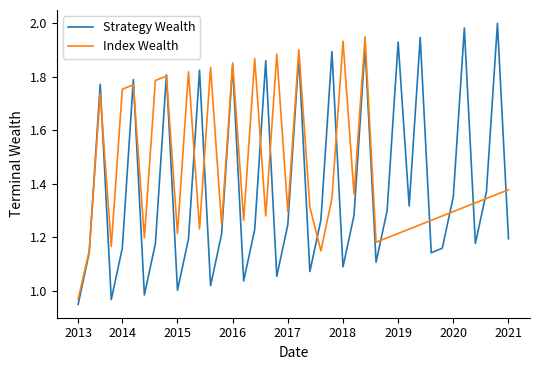

Rank the series by their maximum value, from lowest to highest.

Index Wealth, Strategy Wealth